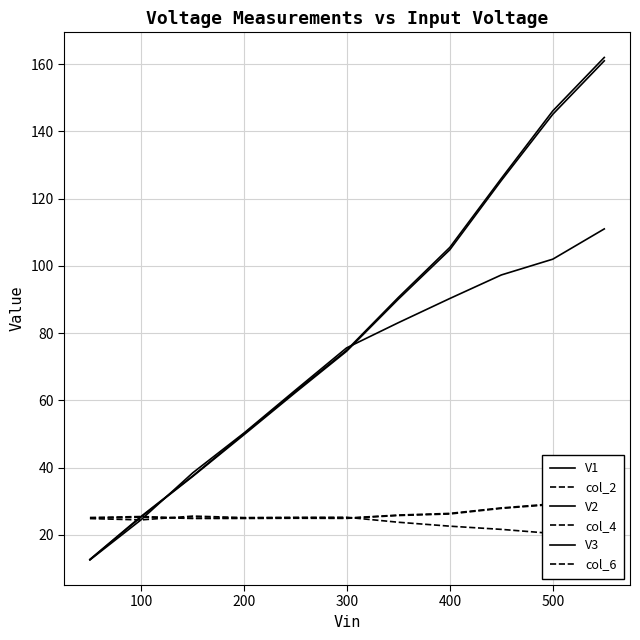

List the series in order of their peak value, lowest first.

col_4, col_6, col_2, V2, V3, V1